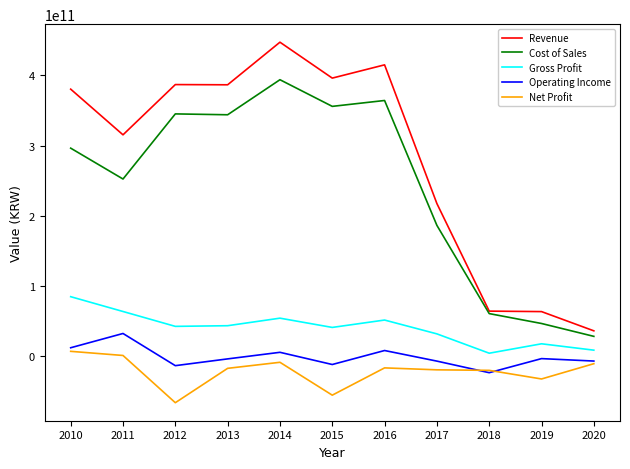

What is the average value of the Gross Profit series?

39664227874